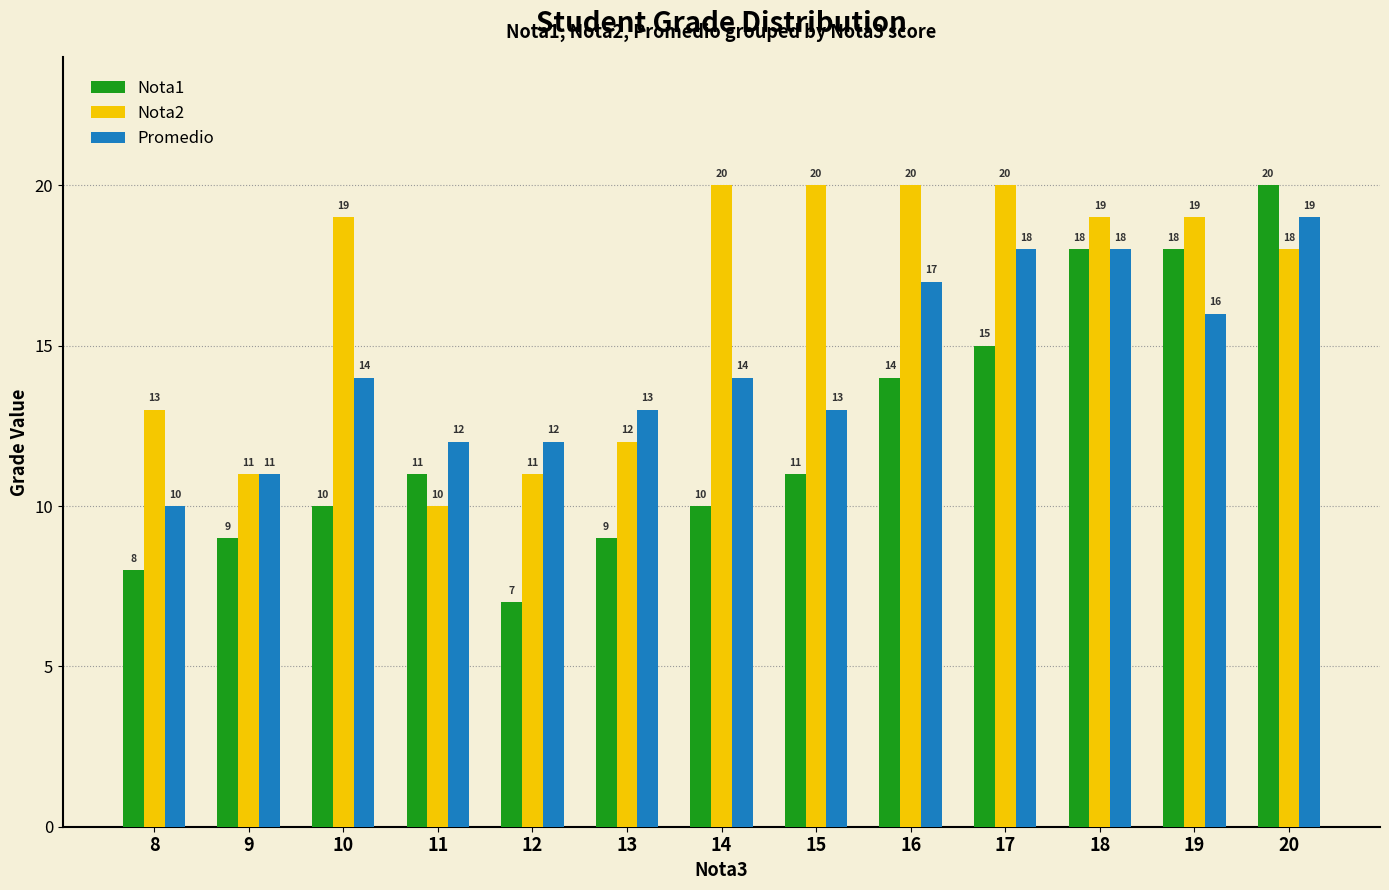

What is the difference between the highest and lowest values at 13?

4